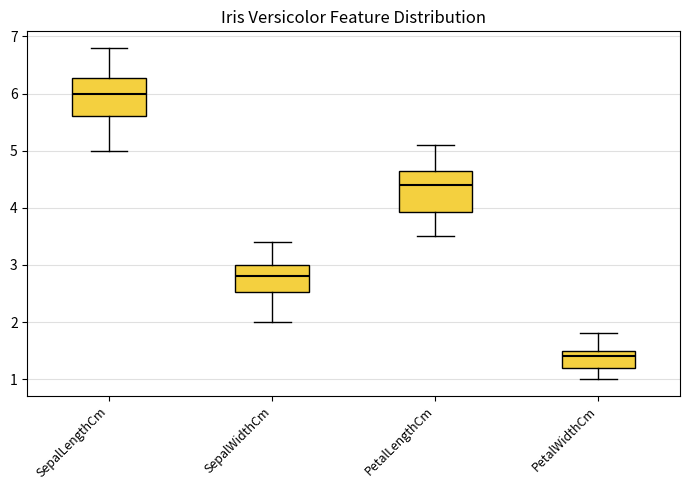

Which box has the highest median line?

SepalLengthCm